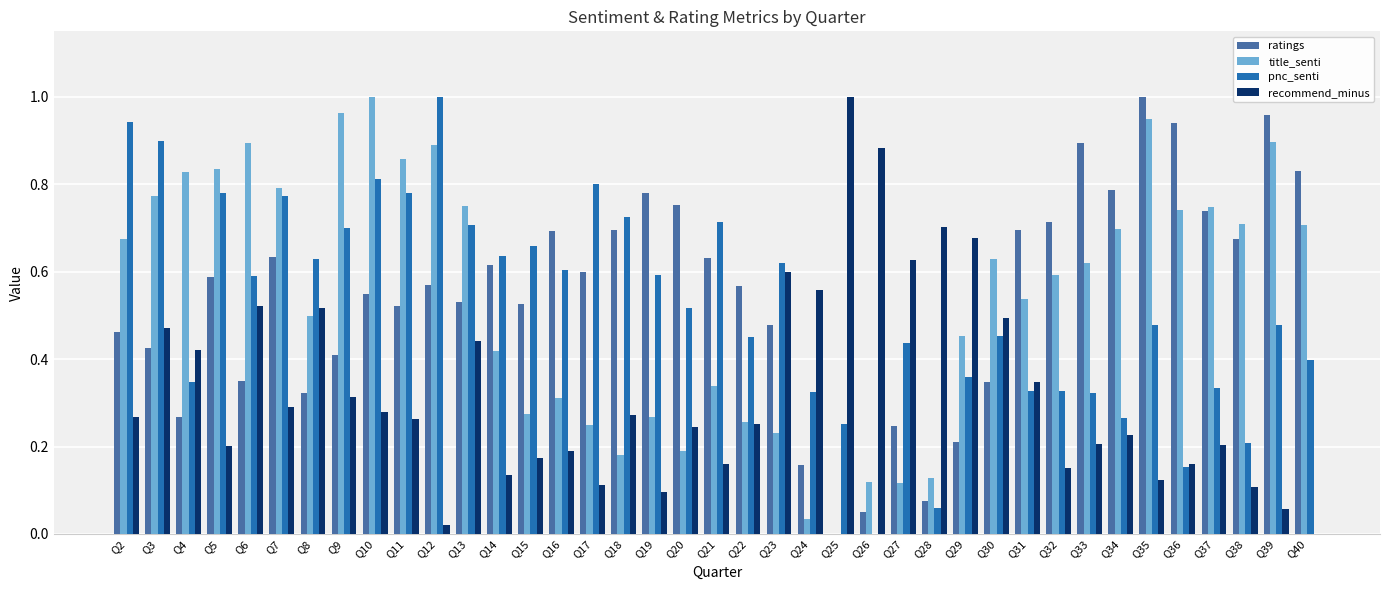

How many groups of bars are there?

39